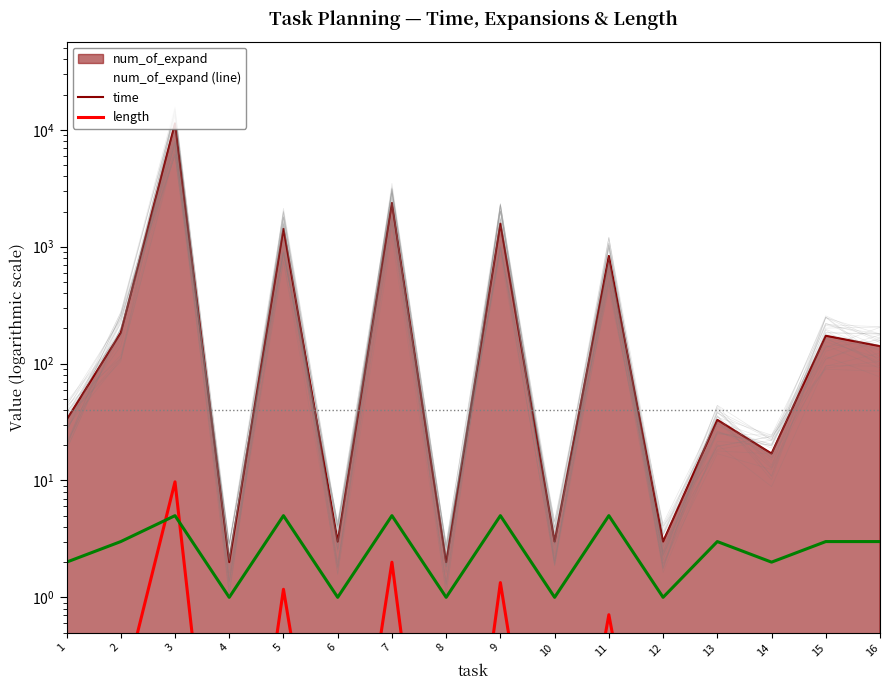

Which series has the widest spread of values?

num_of_expand (line)